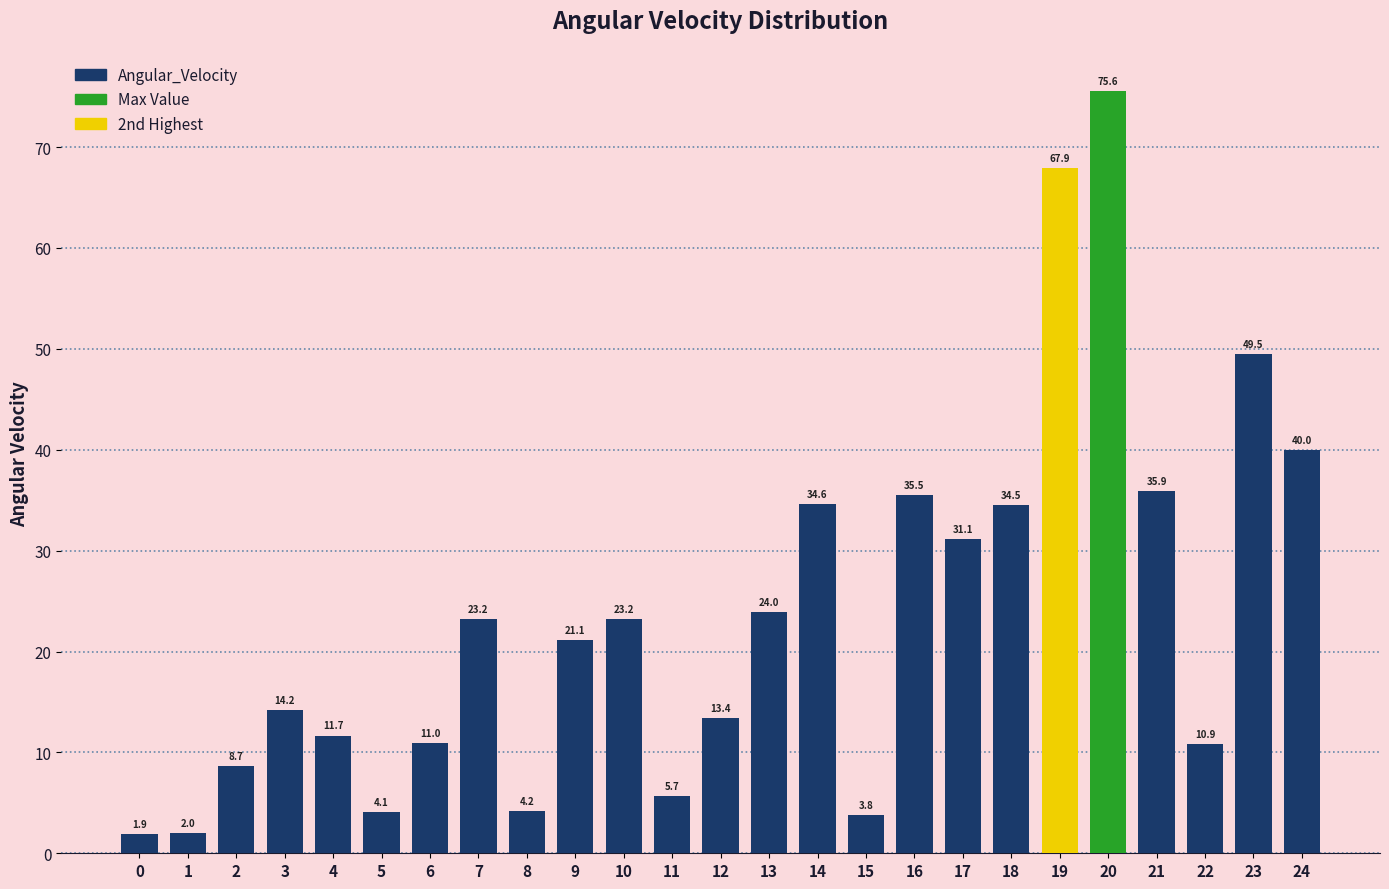

What is the minimum value shown in the chart?

1.9